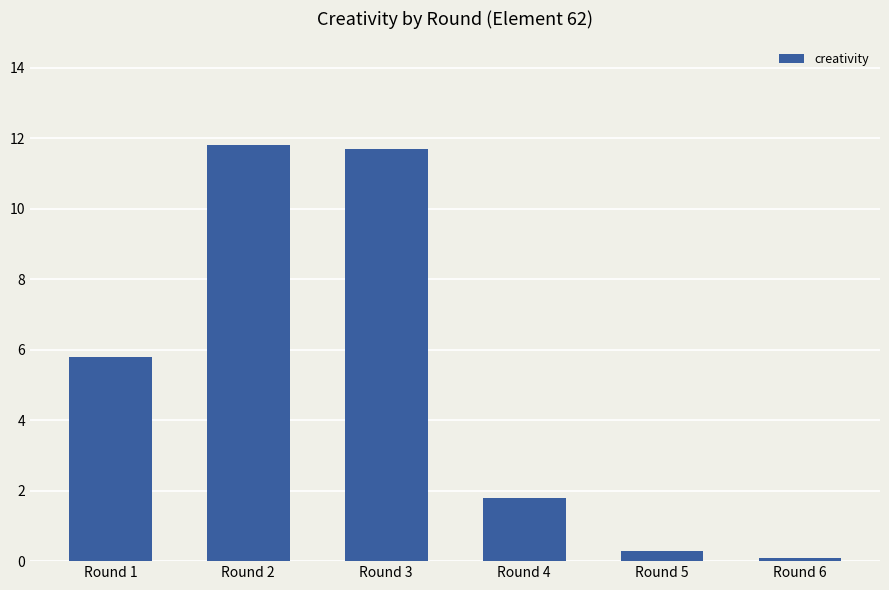

What is the ratio of the value at Round 2 to the value at Round 3?

1.0